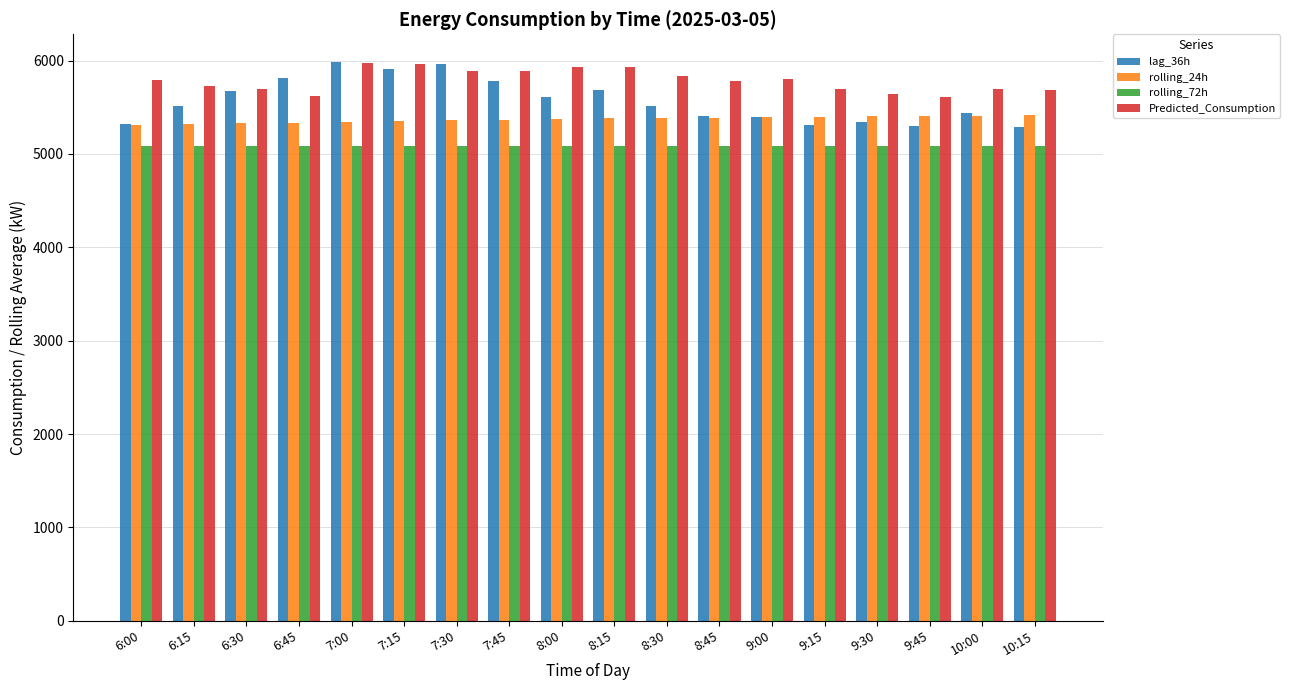

What is the label of the 16th bar from the right?

6:30